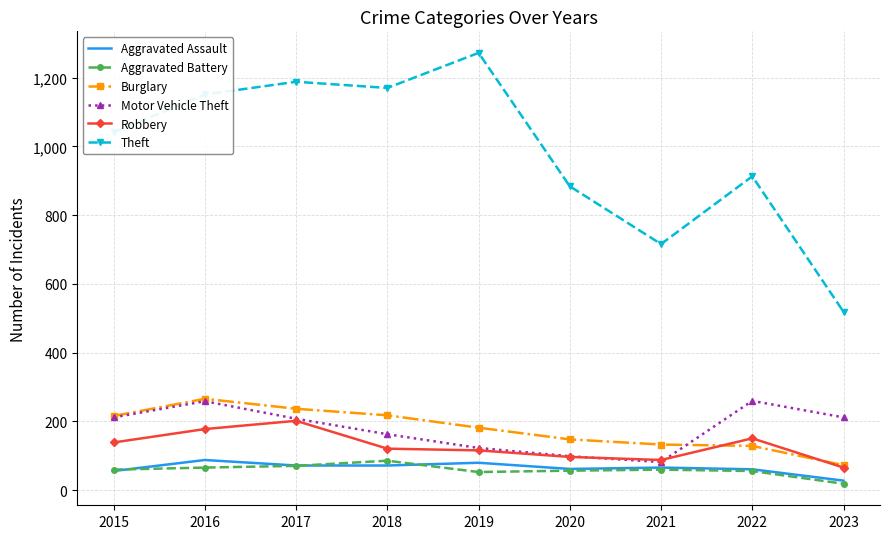

Read the Aggravated Battery value at 2019.

53